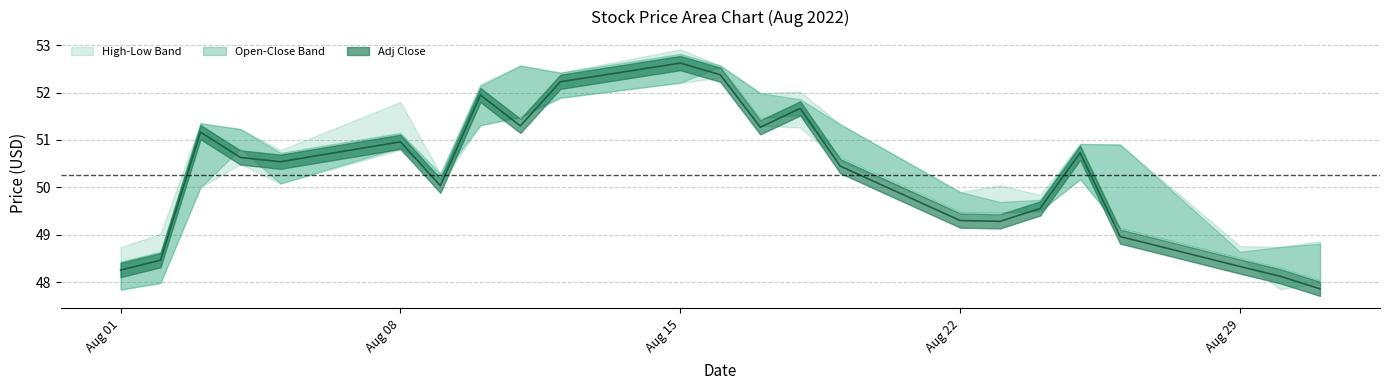

In High, how many points are higher than both neighbors (excluding endpoints)?

7